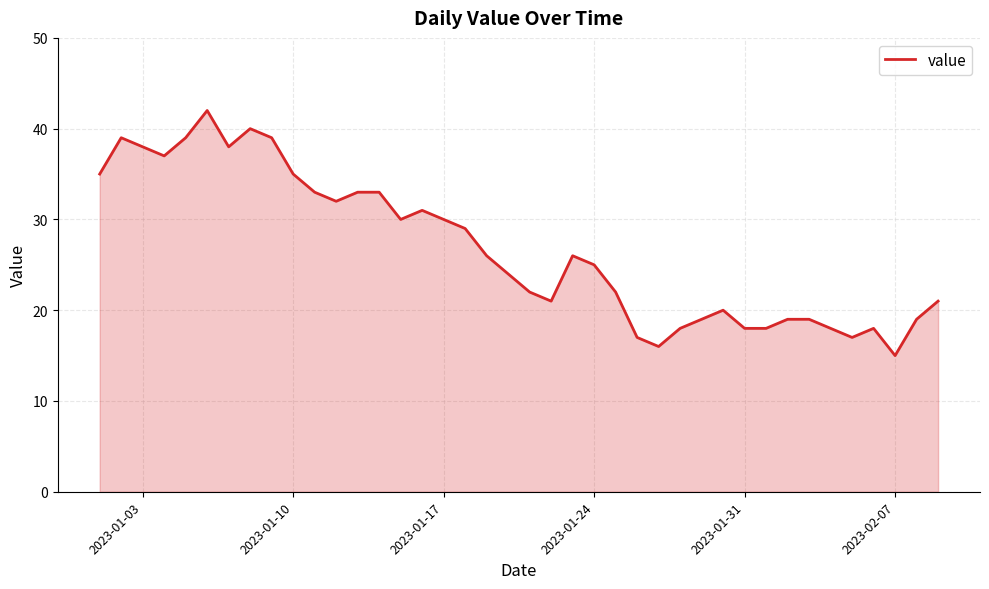

What is the greatest value displayed?

42